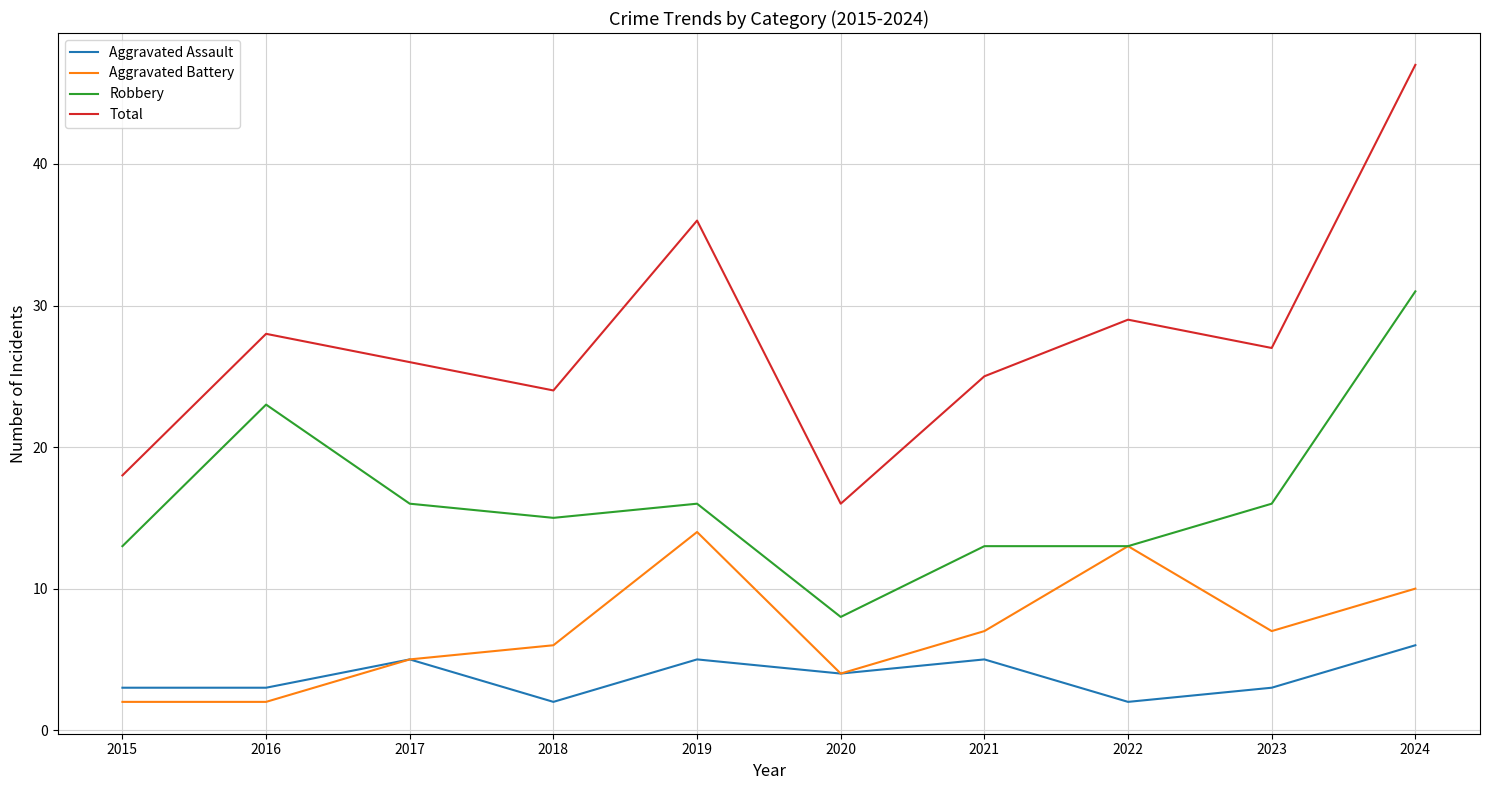

Rank the series by their maximum value, from lowest to highest.

Aggravated Assault, Aggravated Battery, Robbery, Total